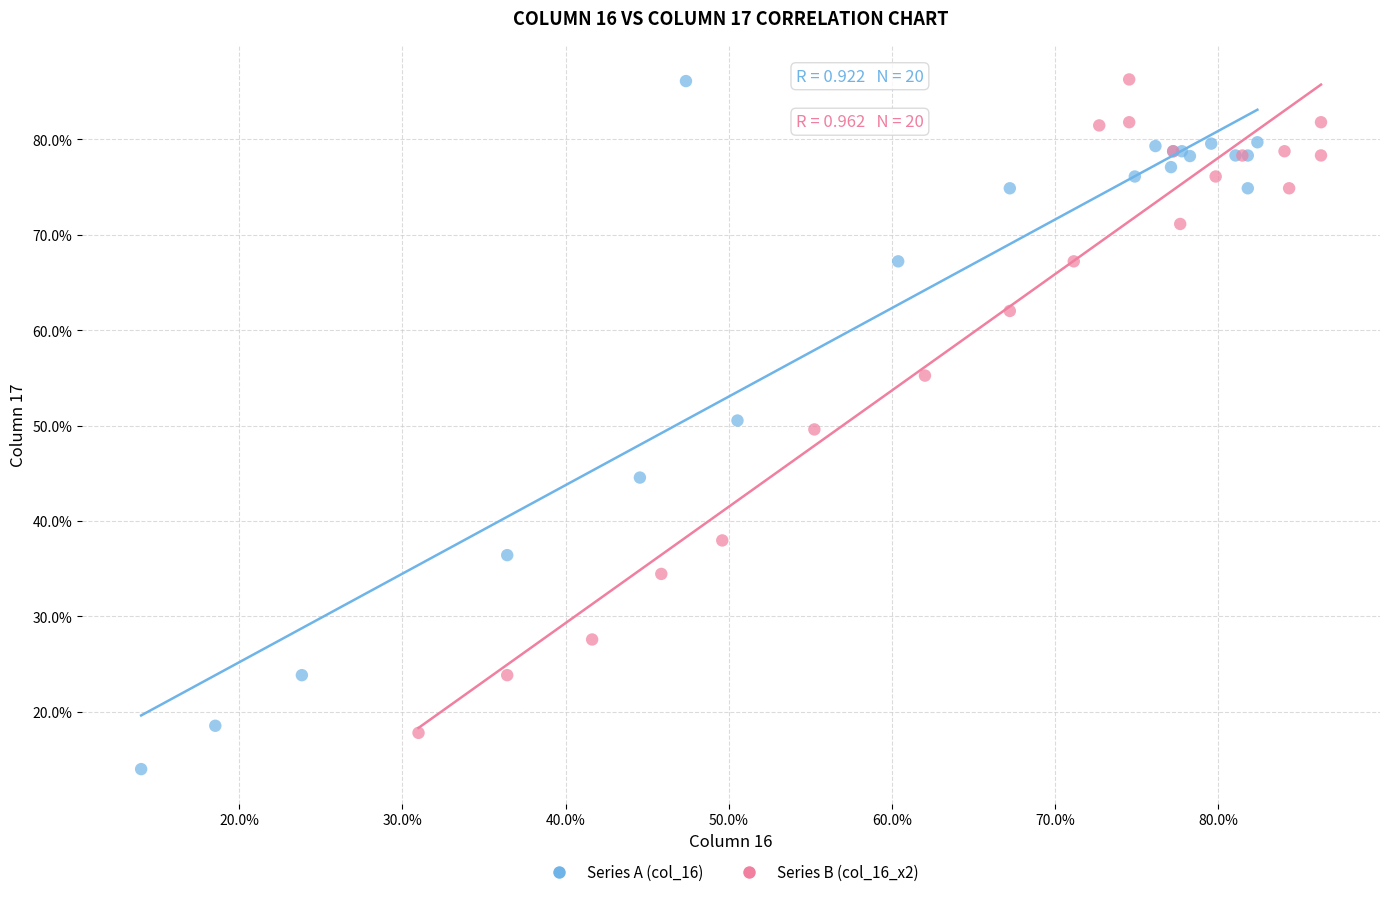

What are all the series names shown in the legend?

Series A (col_16), Series B (col_16_x2)